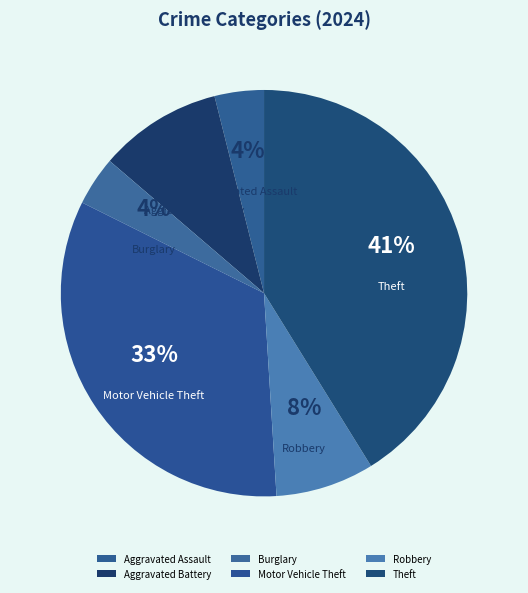

Is the sum of Robbery and Aggravated Battery greater than half?

No